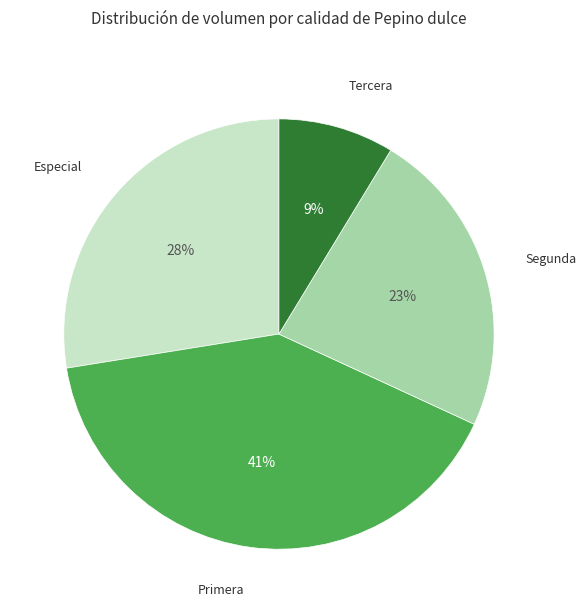

Is there a majority slice in this chart?

No